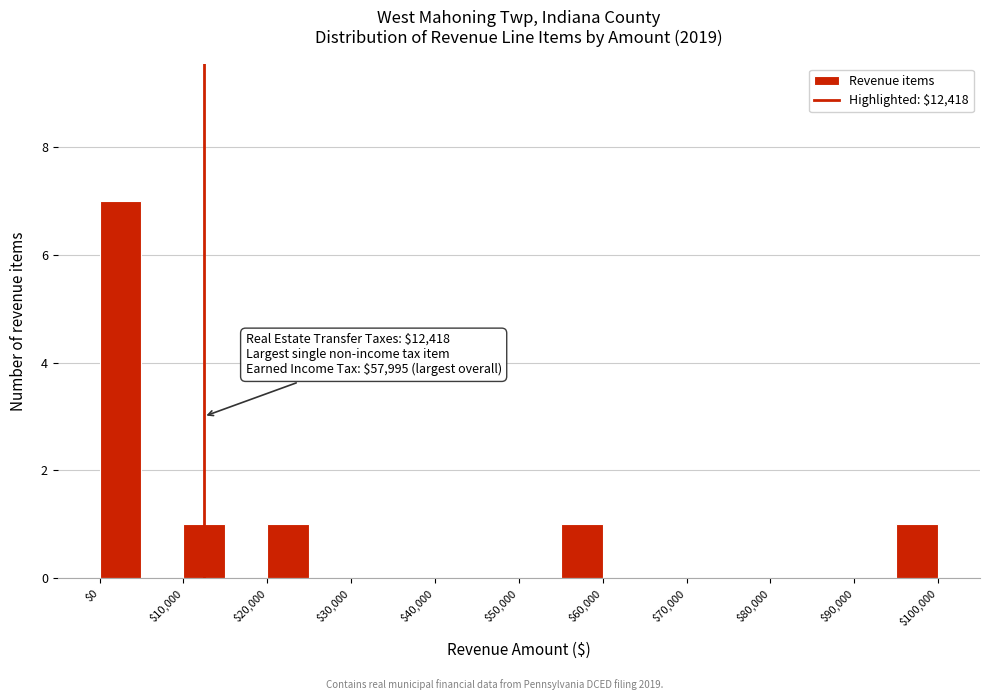

Over which range of the x-axis is the bar tallest?

0 to 5000